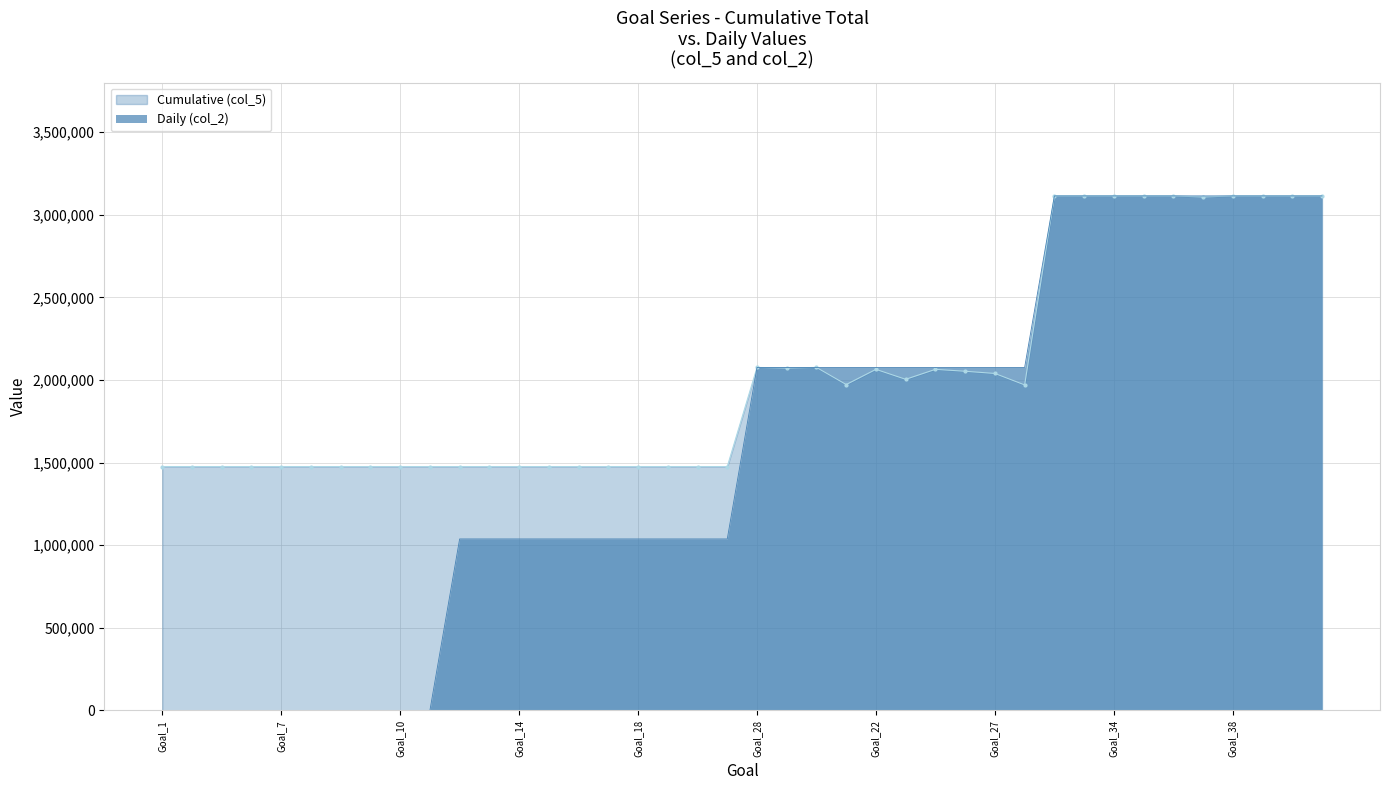

Where is Daily (col_2) nearest to the value 1556885?

Goal_13